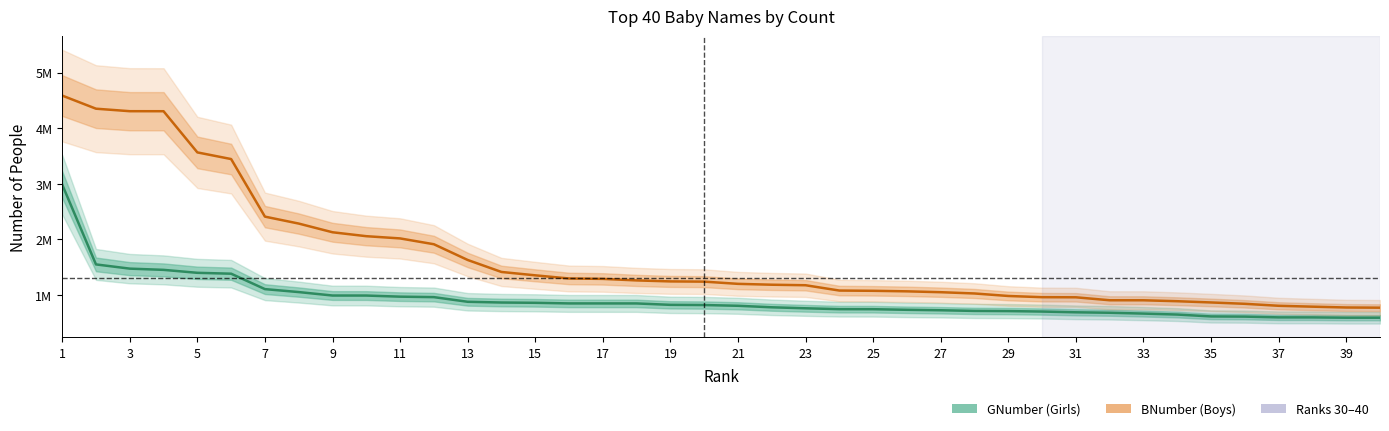

Does the chart display data point markers on the line(s)?

No